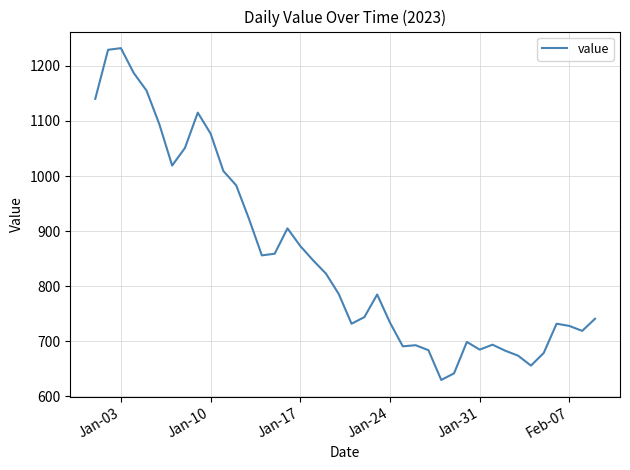

What is the minimum value shown in the chart?

630